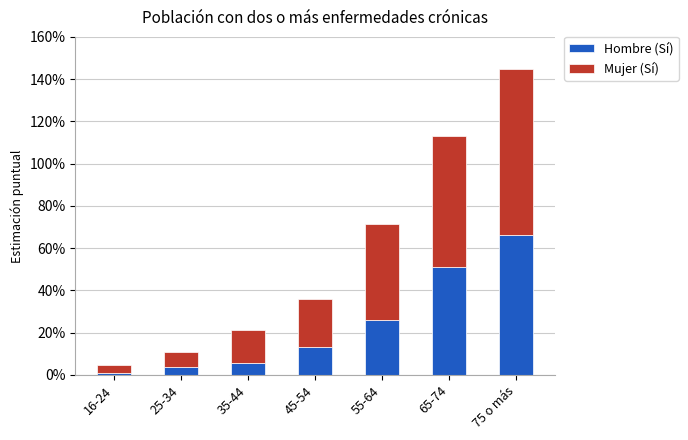

Does the chart contain any negative values?

No